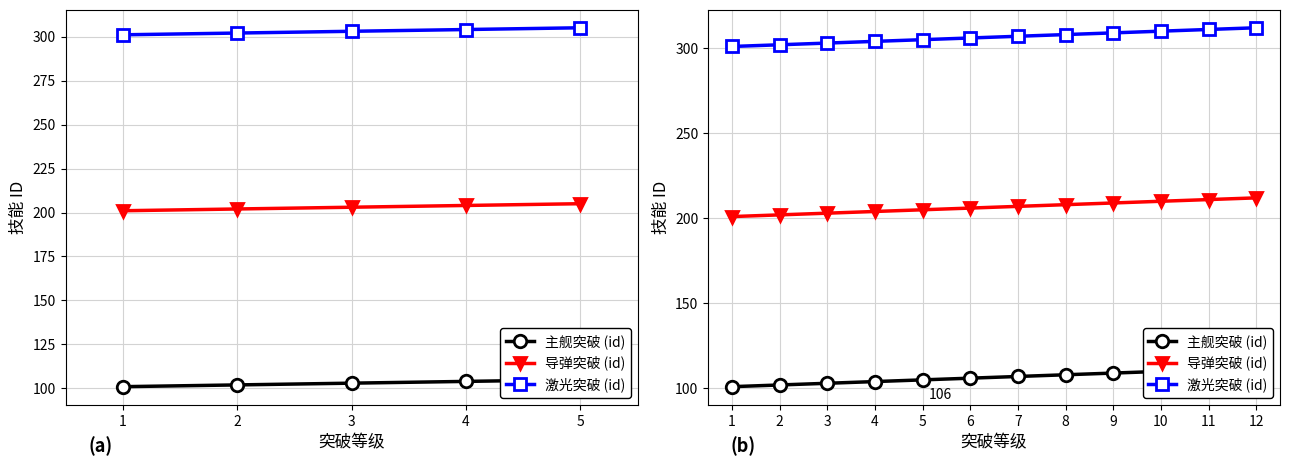

How many values in the 激光突破 (id) series are below 307?

6